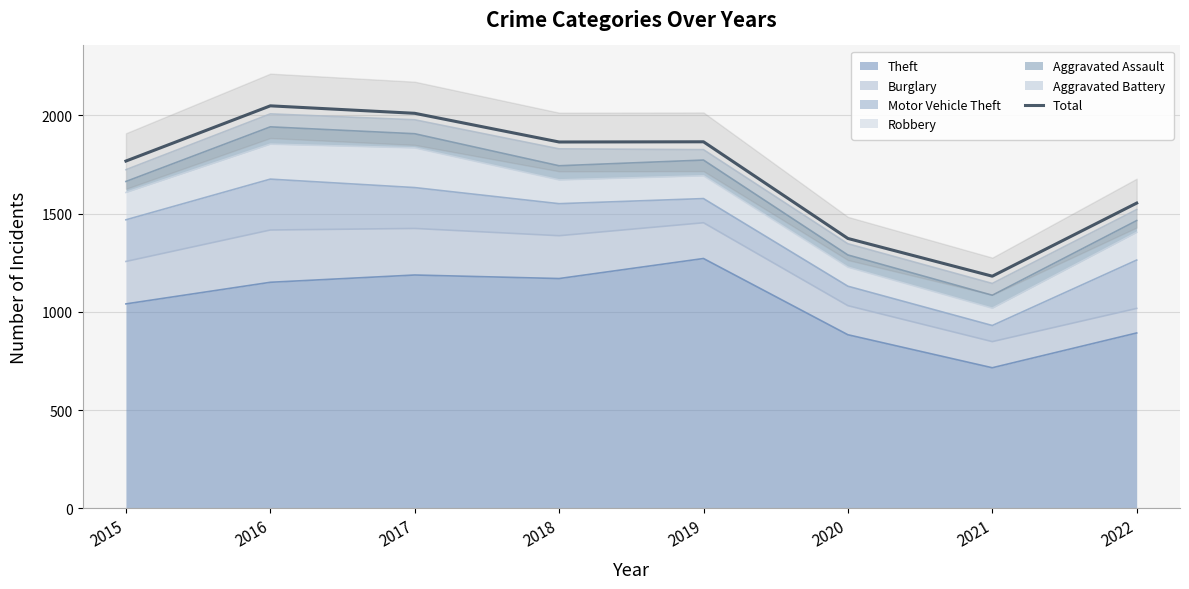

The value at 2021 is 684. True or false?

False